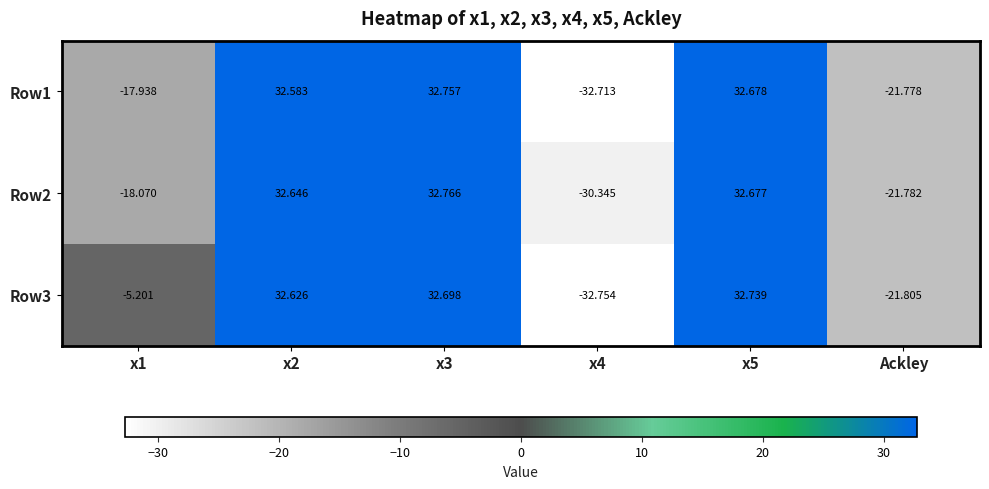

How many negative values does the Row1 series have?

3